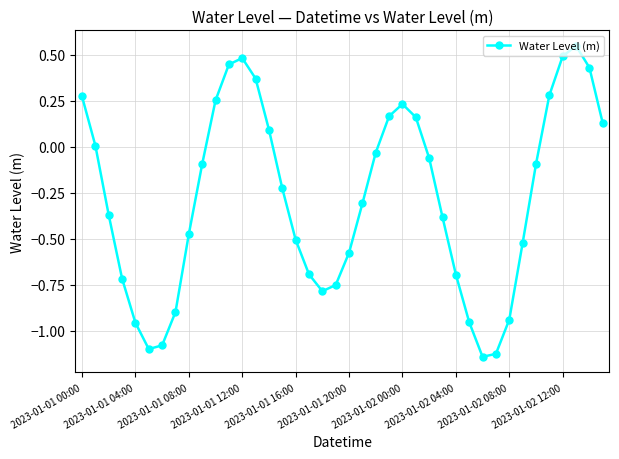

What is the average value?

-0.3